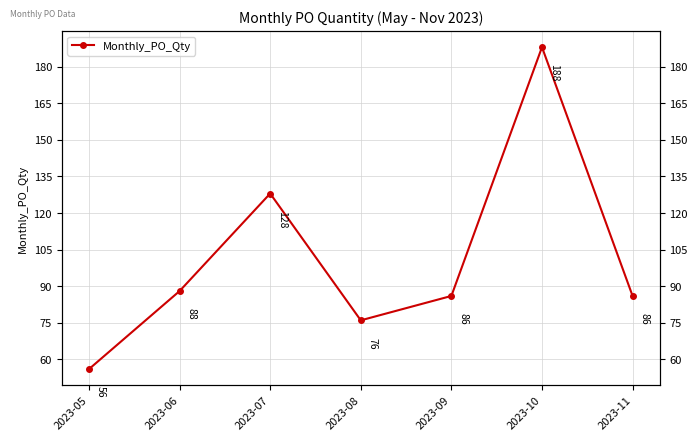

How many interior local valleys (lower than both neighbors) does the data have?

1